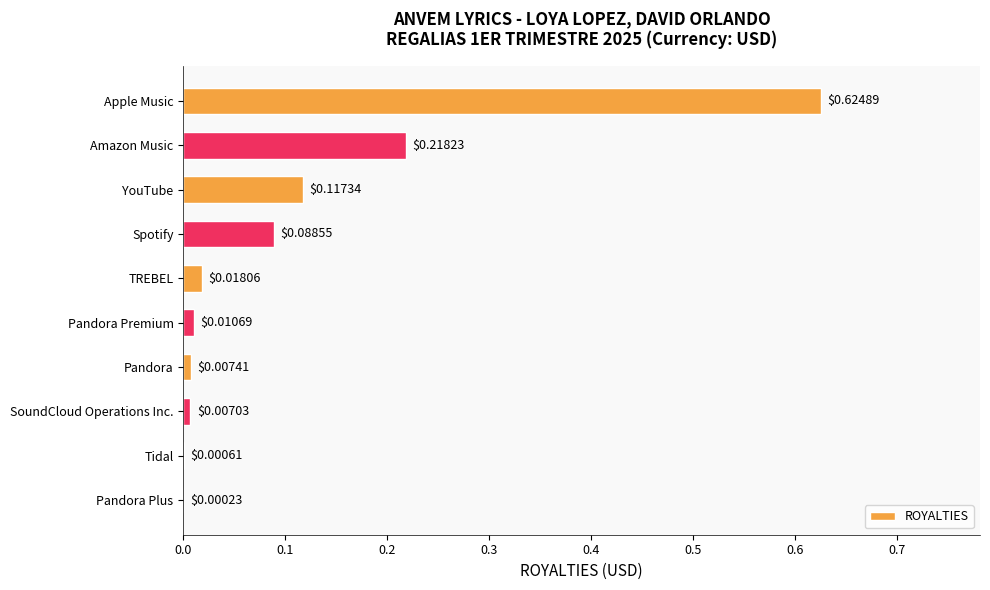

What is the sum of all values?

1.1